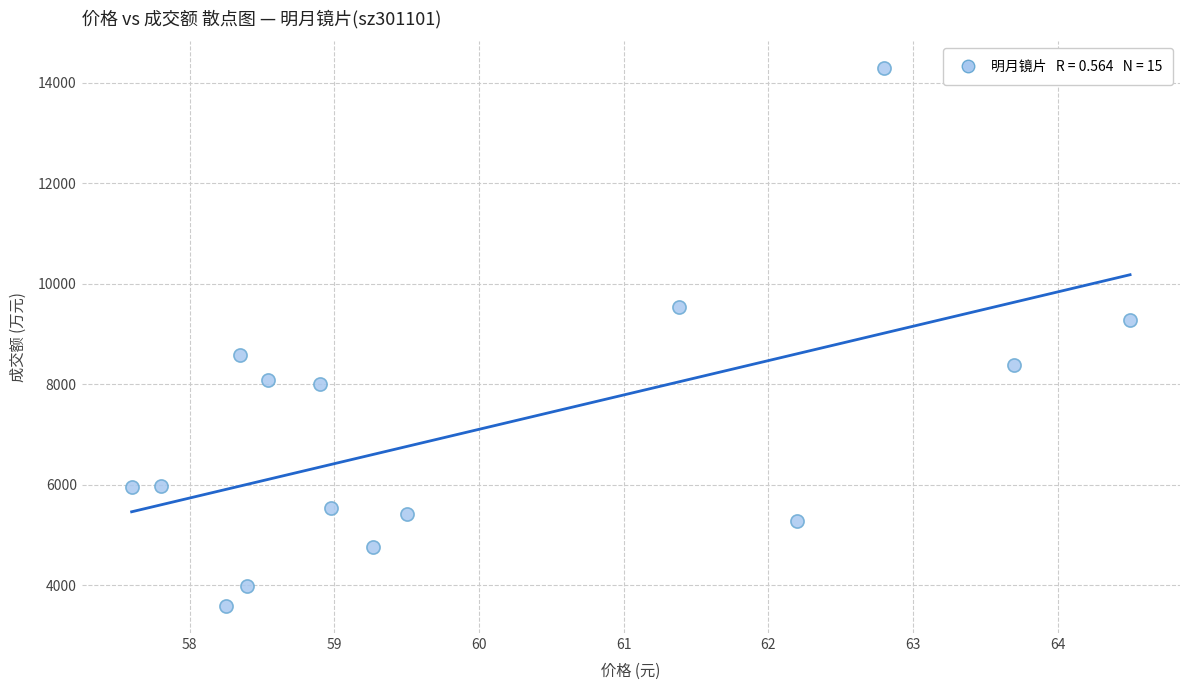

What is the range of Y values (max minus min)?

10706